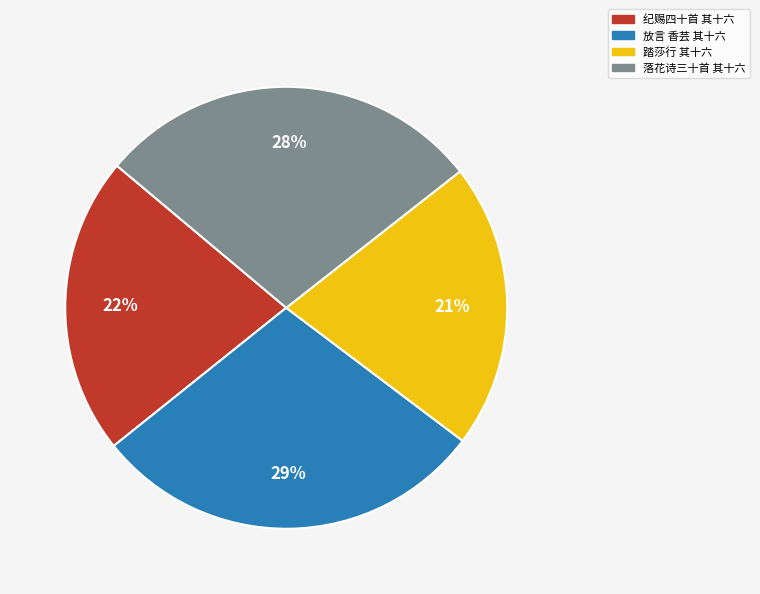

Approximately how many times larger is the value at 纪赐四十首 其十六 compared to 放言 香芸 其十六?

0.8